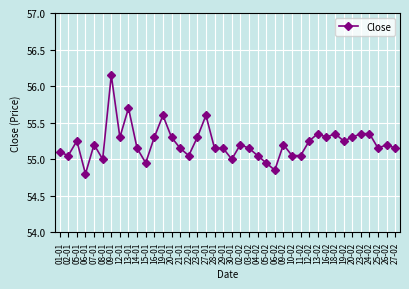

What is the label of the 10th point from the left?

14-01